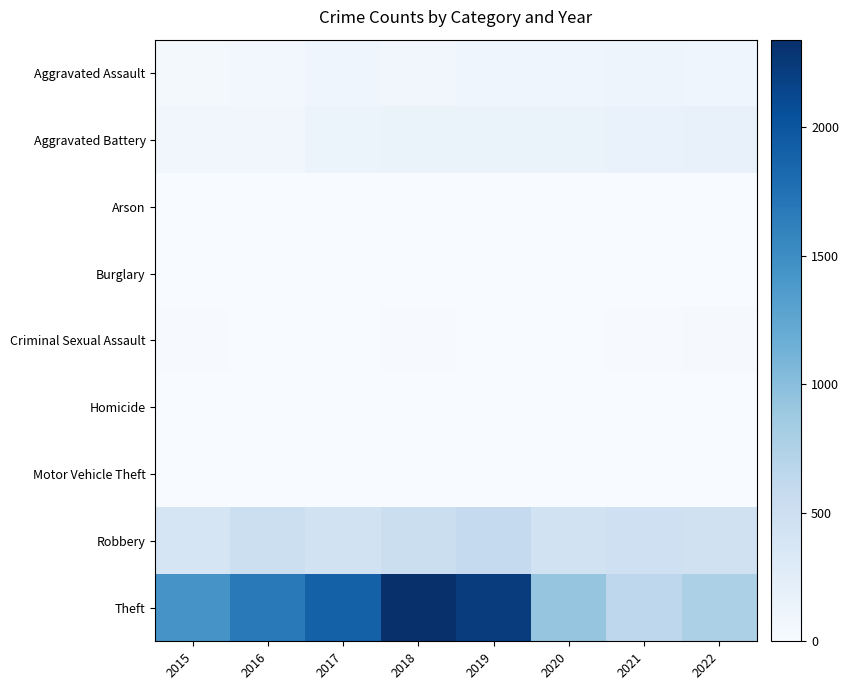

Which series changed the most between 2019 and 2020?

Theft